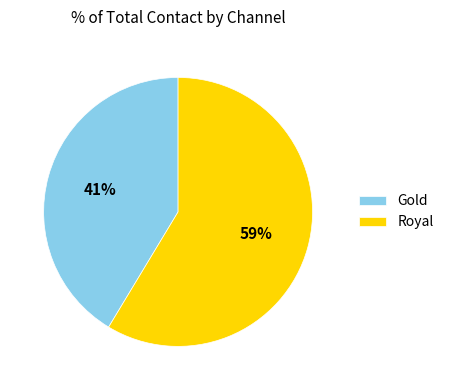

To the nearest percent, what percentage of the pie is Gold?

41%